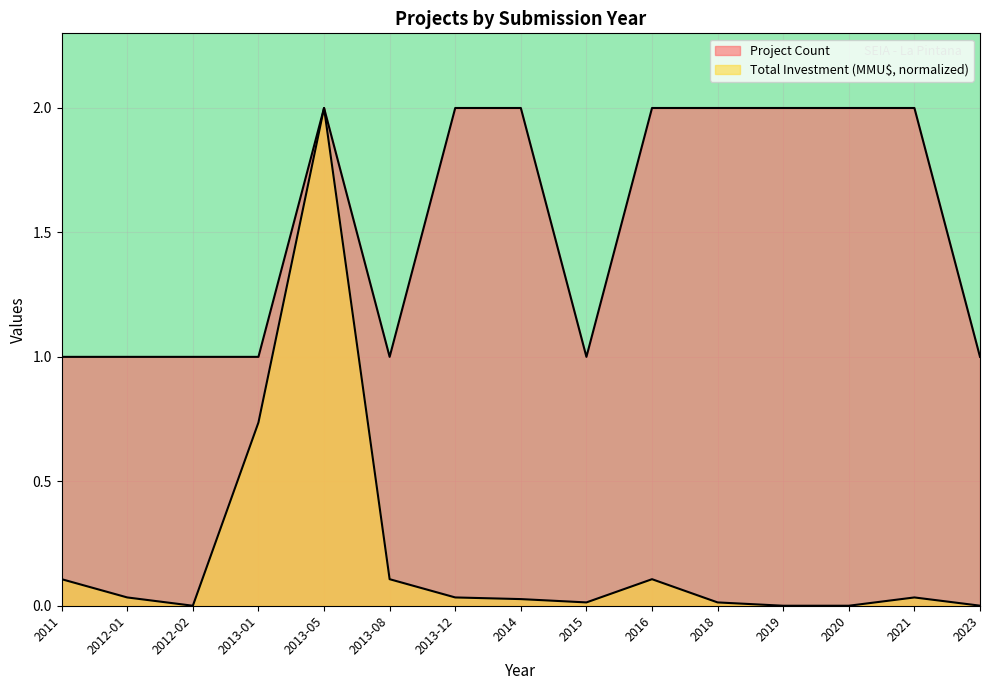

What is the difference between the maximum and minimum values in the Project Count series?

1.0